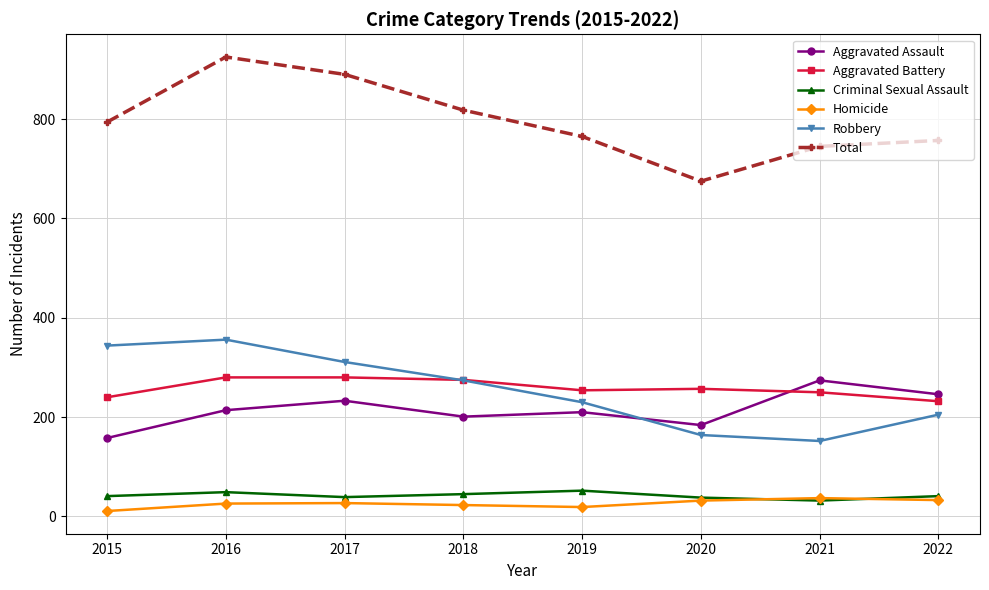

True or false: Aggravated Battery and Aggravated Assault intersect in this chart.

True